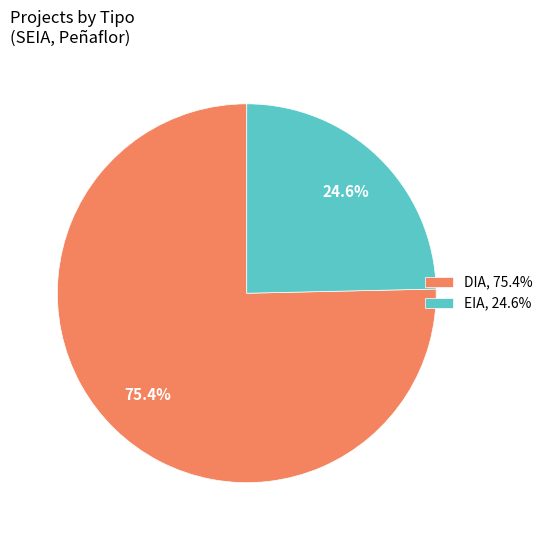

What percentage is the DIA slice, to the nearest percent?

75%